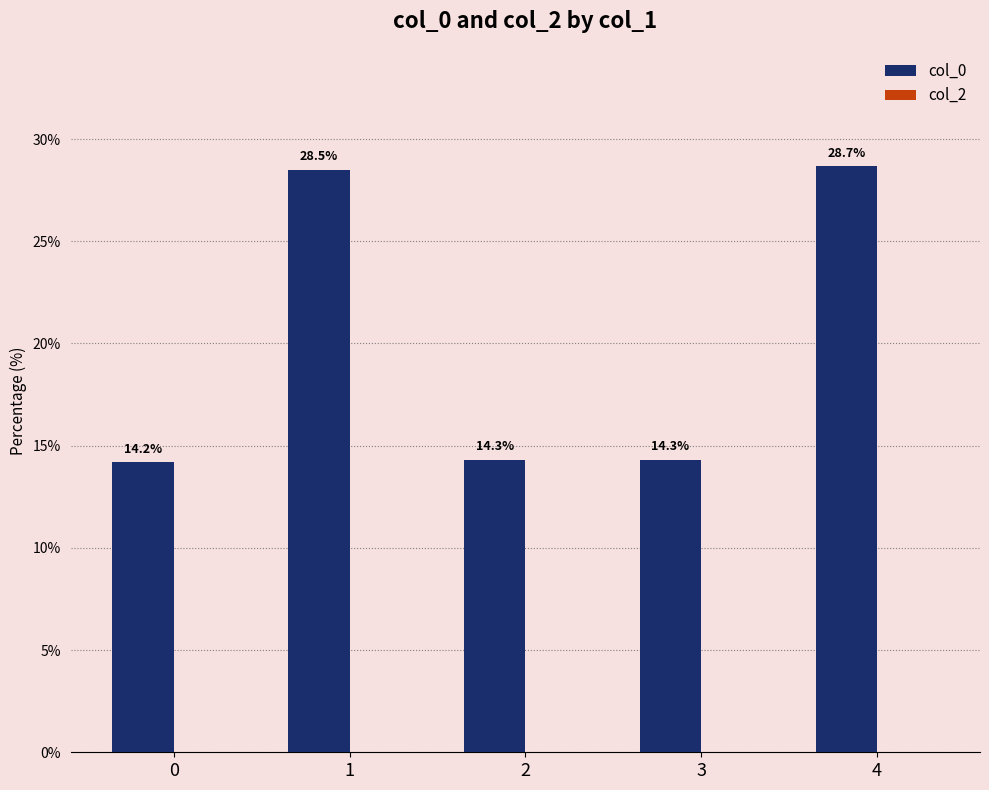

What is the ratio of the value at 3 to the value at 2?

1.0